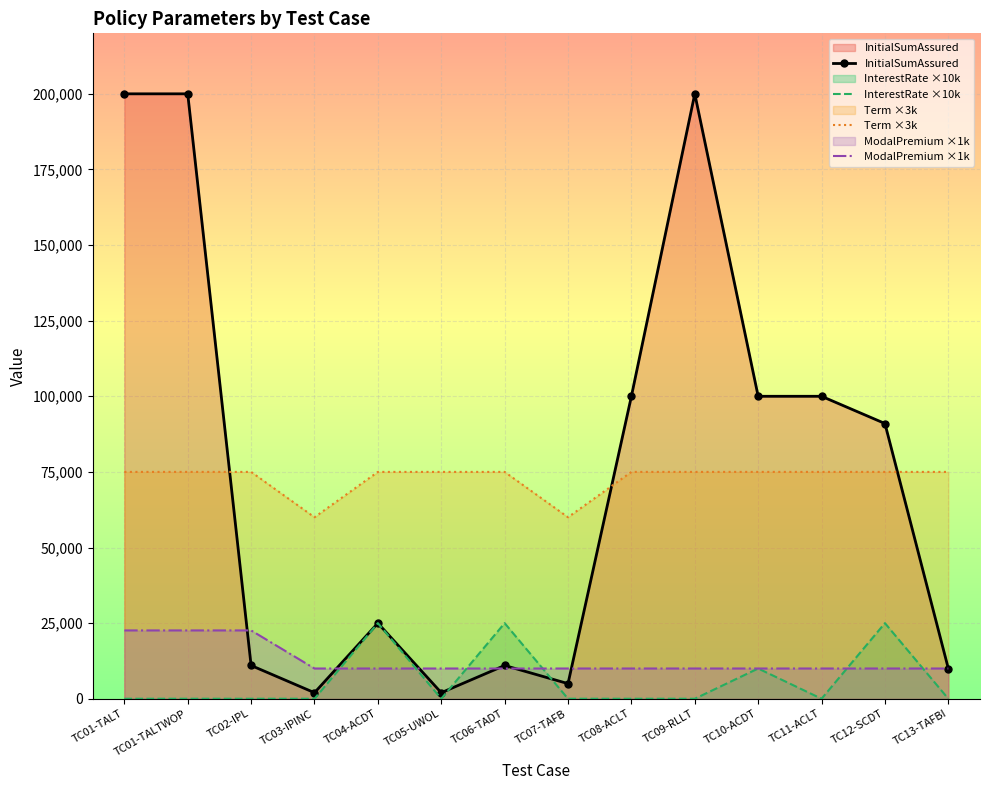

What is the label of the 8th point from the right?

TC06-TADT